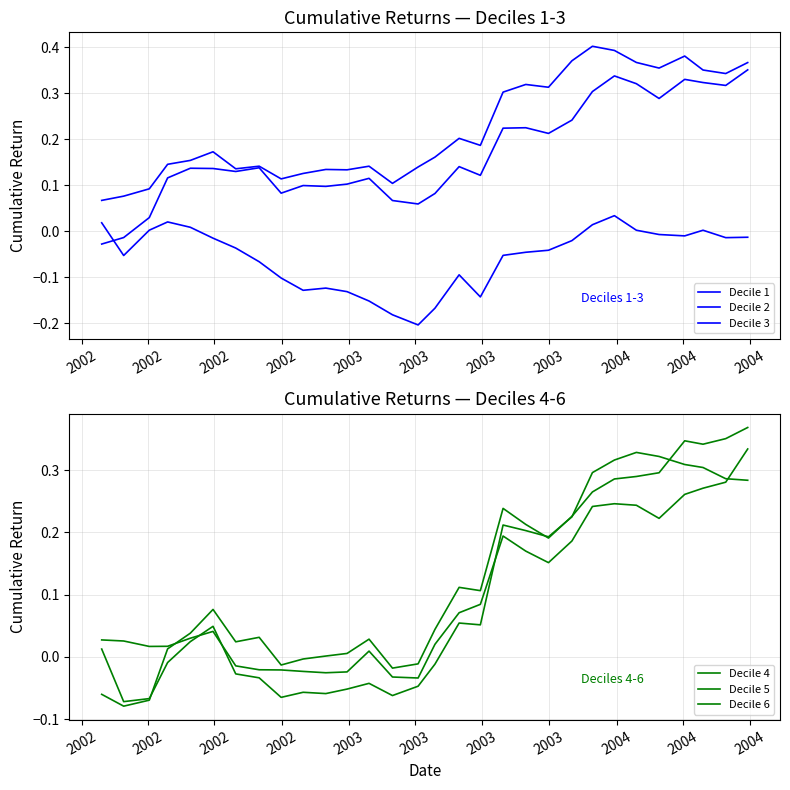

What is the sum of all Decile 2 values?

6.7